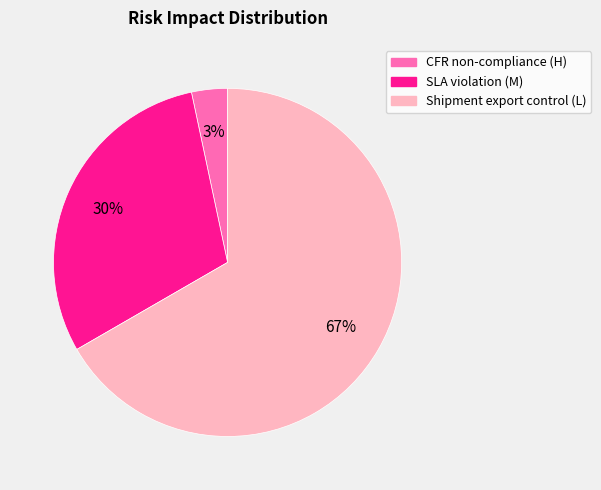

True or false: CFR non-compliance (H) accounts for 3% of the total.

True